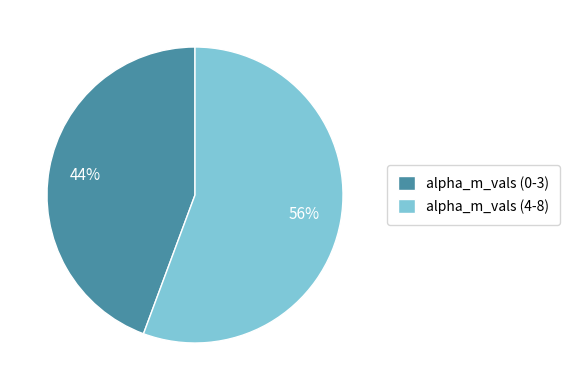

Is there any slice that represents more than half of the pie?

Yes